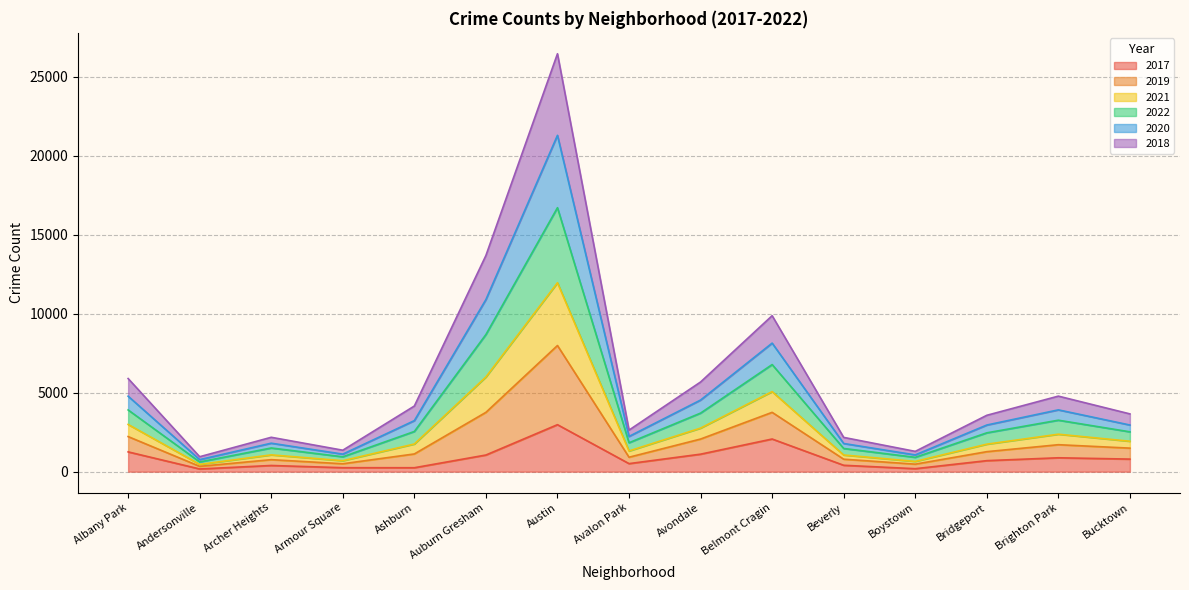

What are all the series names shown in the legend?

2017, 2019, 2021, 2022, 2020, 2018